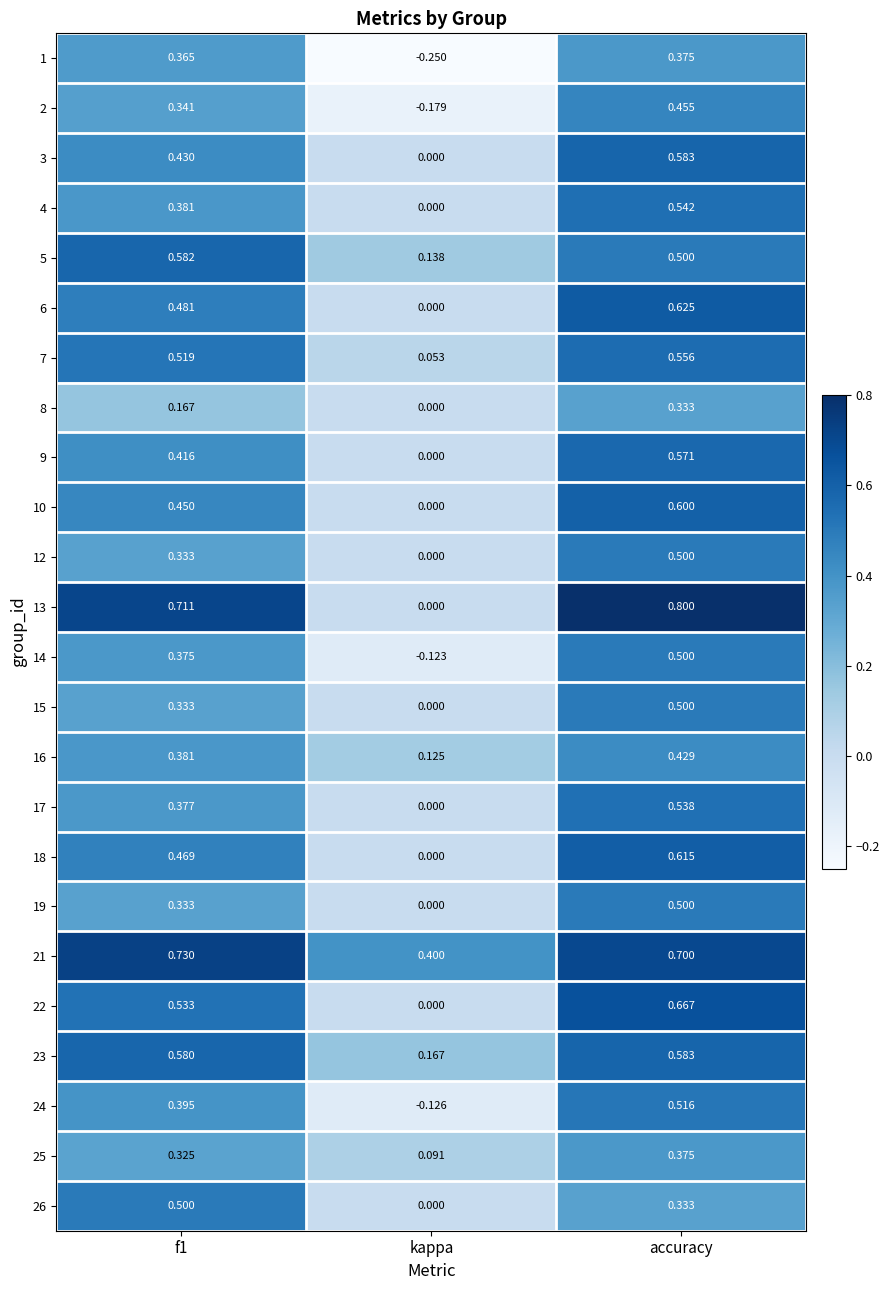

At which label does 9 reach its peak?

accuracy